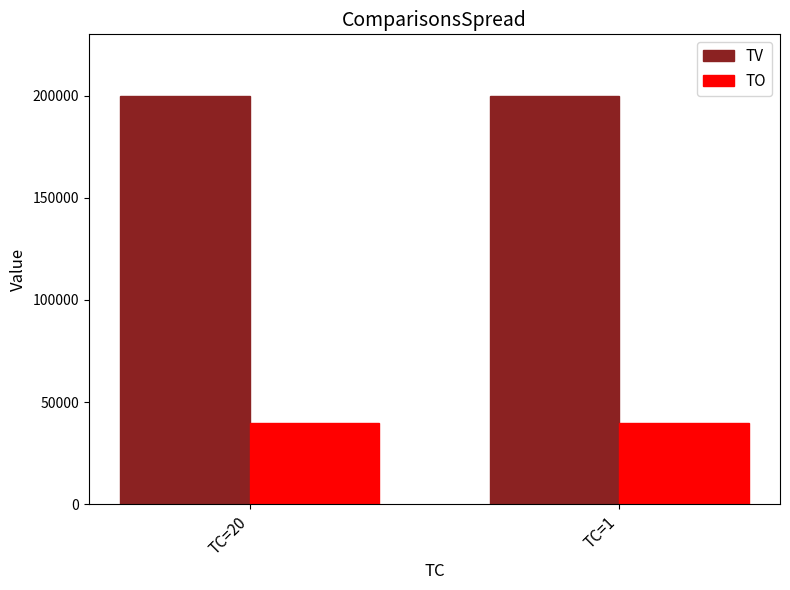

Does the chart contain stacked bars?

No